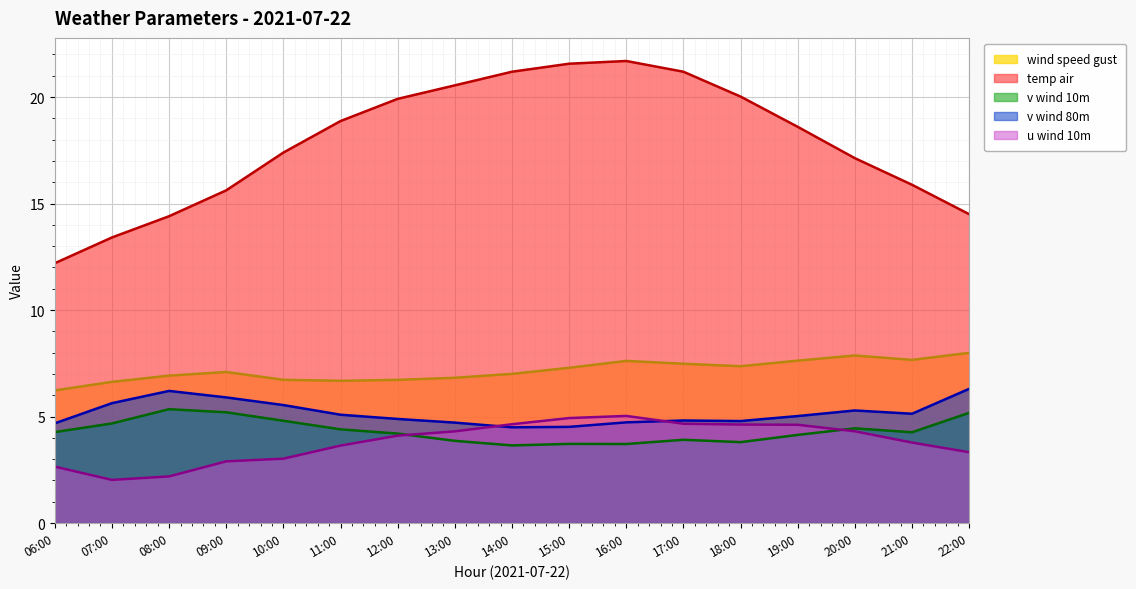

What are all the series names shown in the legend?

wind speed gust line, temp air line, v wind 10m line, v wind 80m line, u wind 10m line